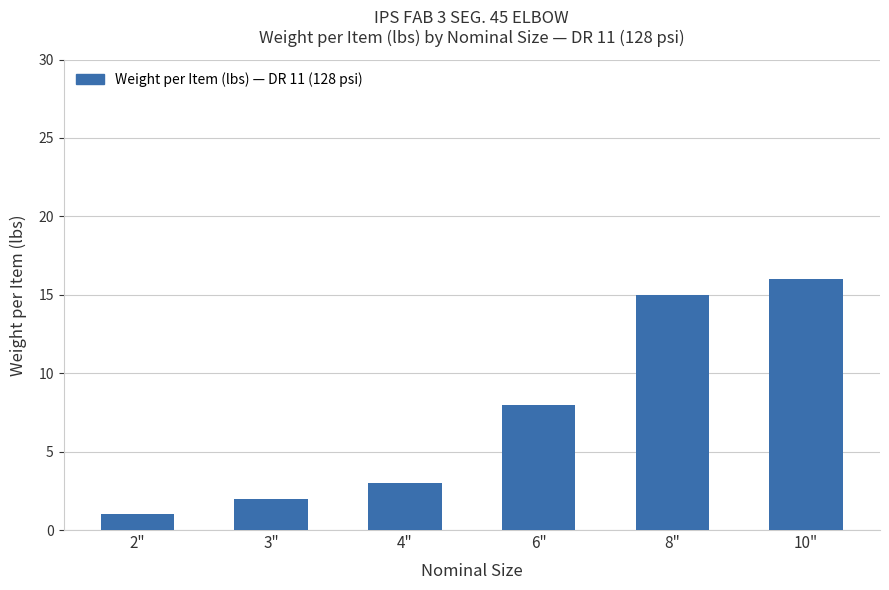

True or false: the data shows 16 at 10".

True